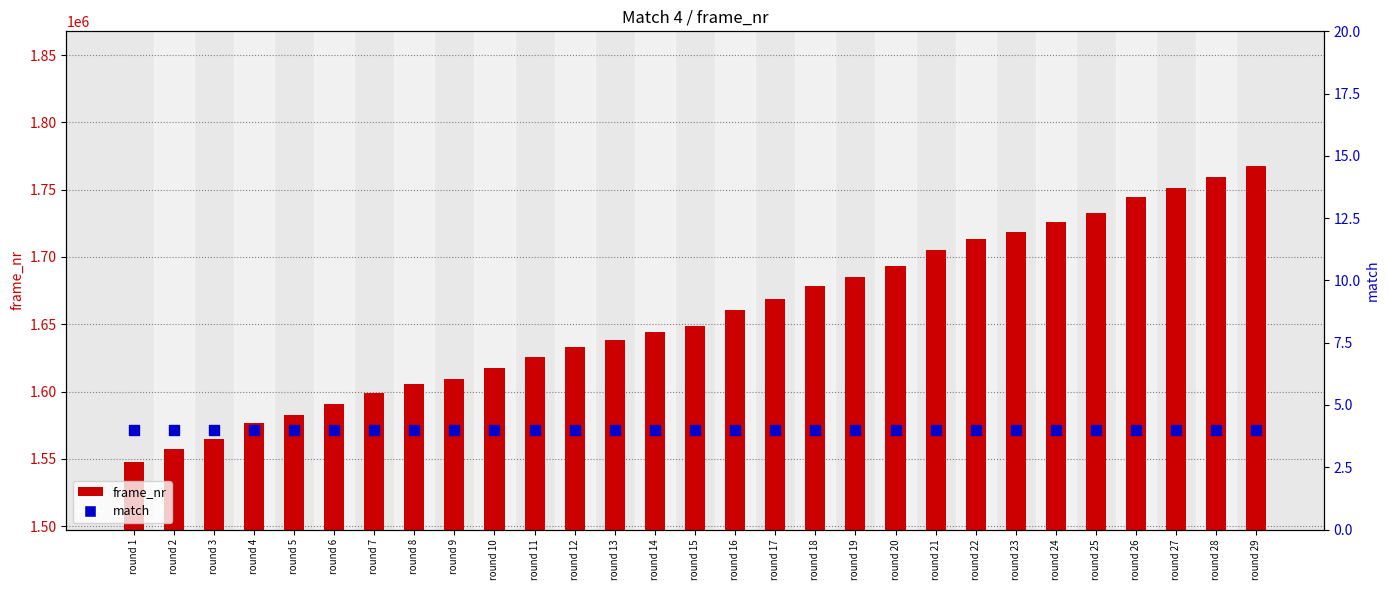

At which category is the sum across all series the highest?

round 29